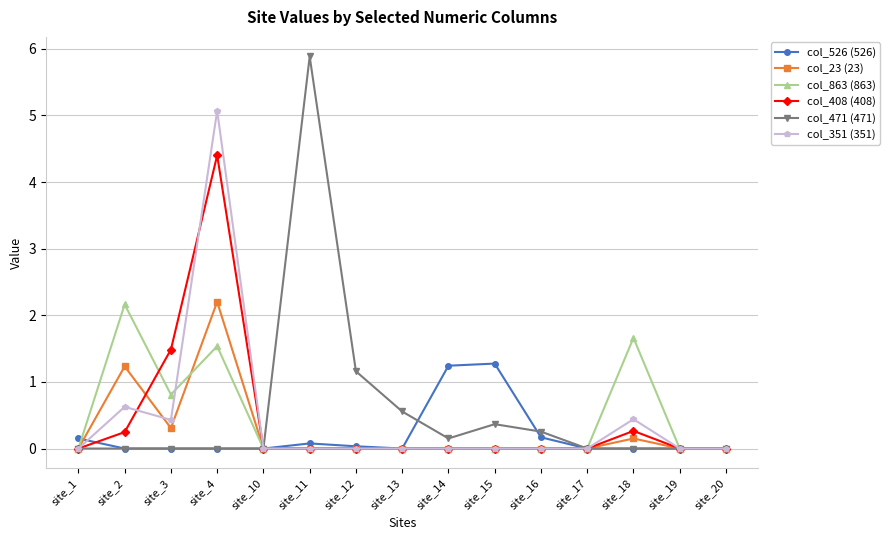

At which category does col_351 (351) reach its first local valley?

site_3